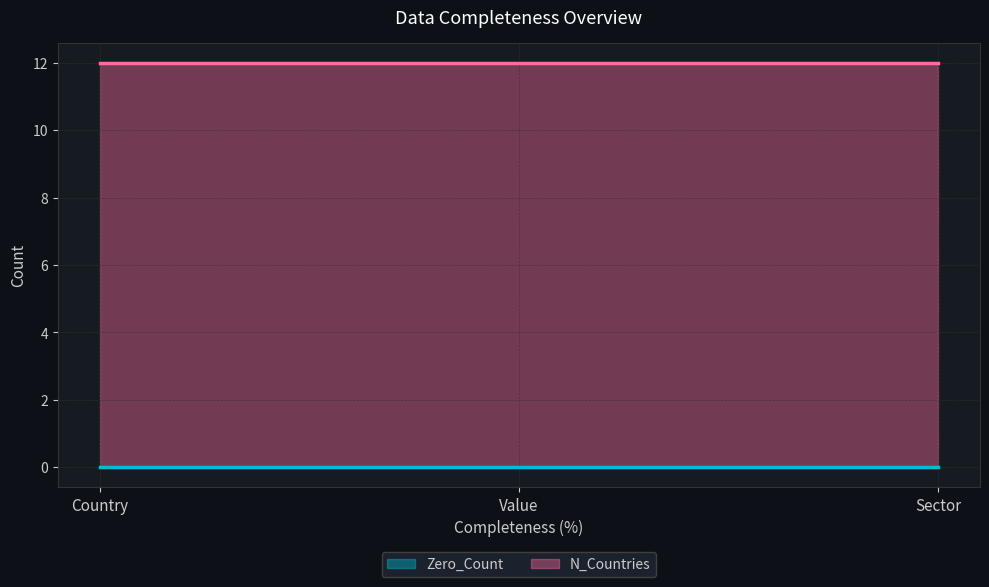

Reading left to right, extract all data points from this chart.

Zero_Count: 0	0	0
N_Countries: 12	12	12